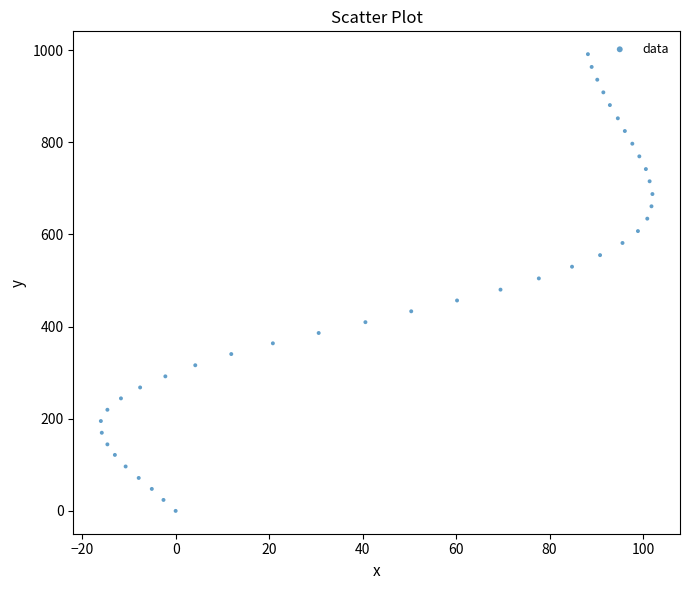

What is the range of Y values (max minus min)?

991.3